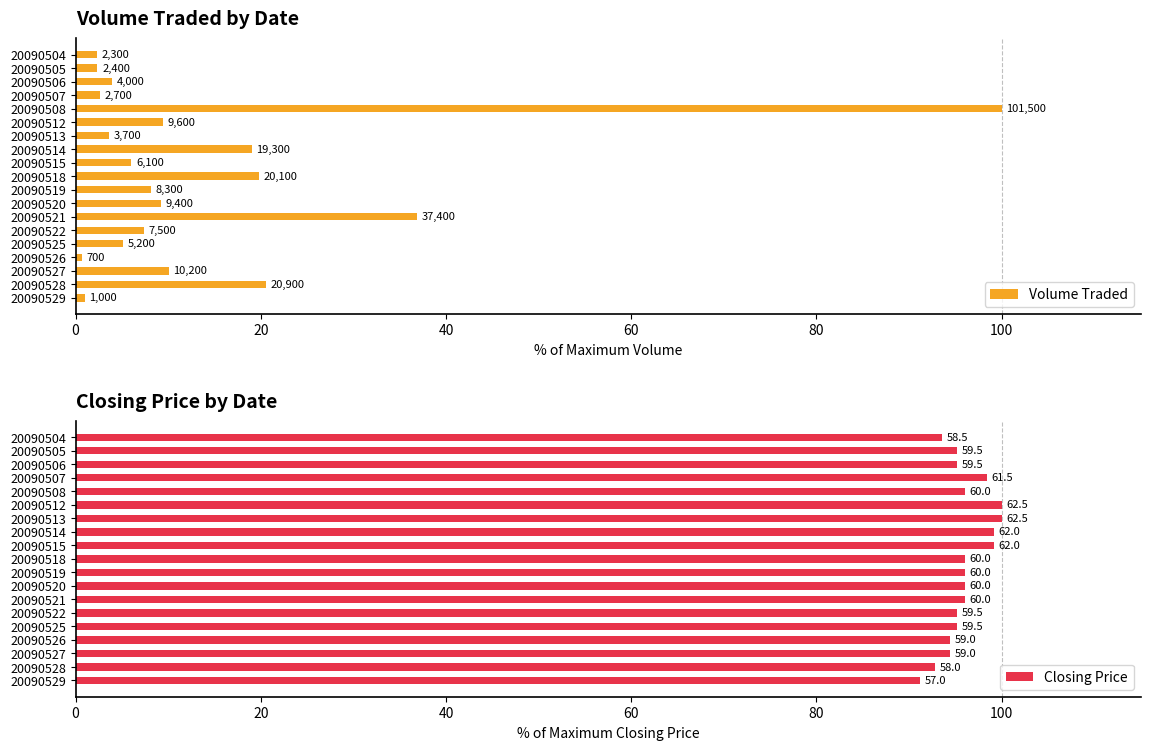

Which series has the largest total across all categories?

Closing Price